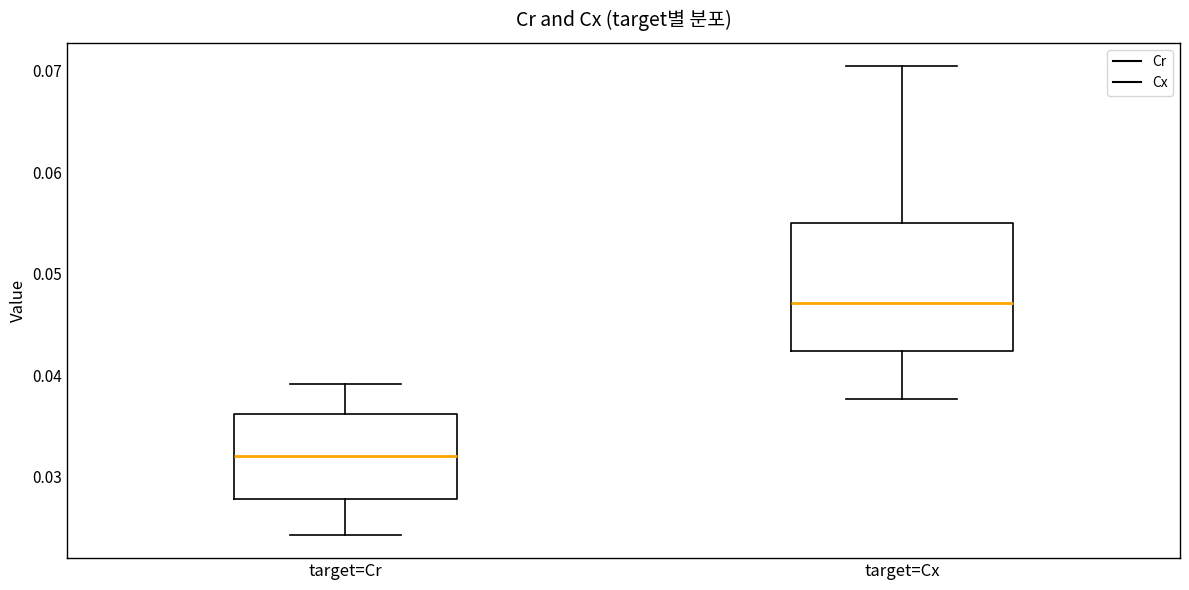

Reading left to right, transcribe this box plot: for each box, give where its median line is, the range the box spans, and where its two whiskers end, as read against the y-axis. The values are not printed on the chart, so give them approximately, as read against the axis.

target=Cr: median 0.032, box 0.028 to 0.036, whiskers 0.024 to 0.039
target=Cx: median 0.047, box 0.042 to 0.055, whiskers 0.038 to 0.070